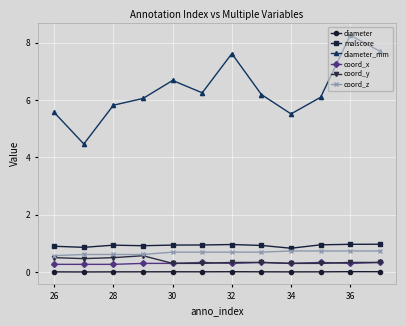

At how many categories does at least one series exceed 7?

3